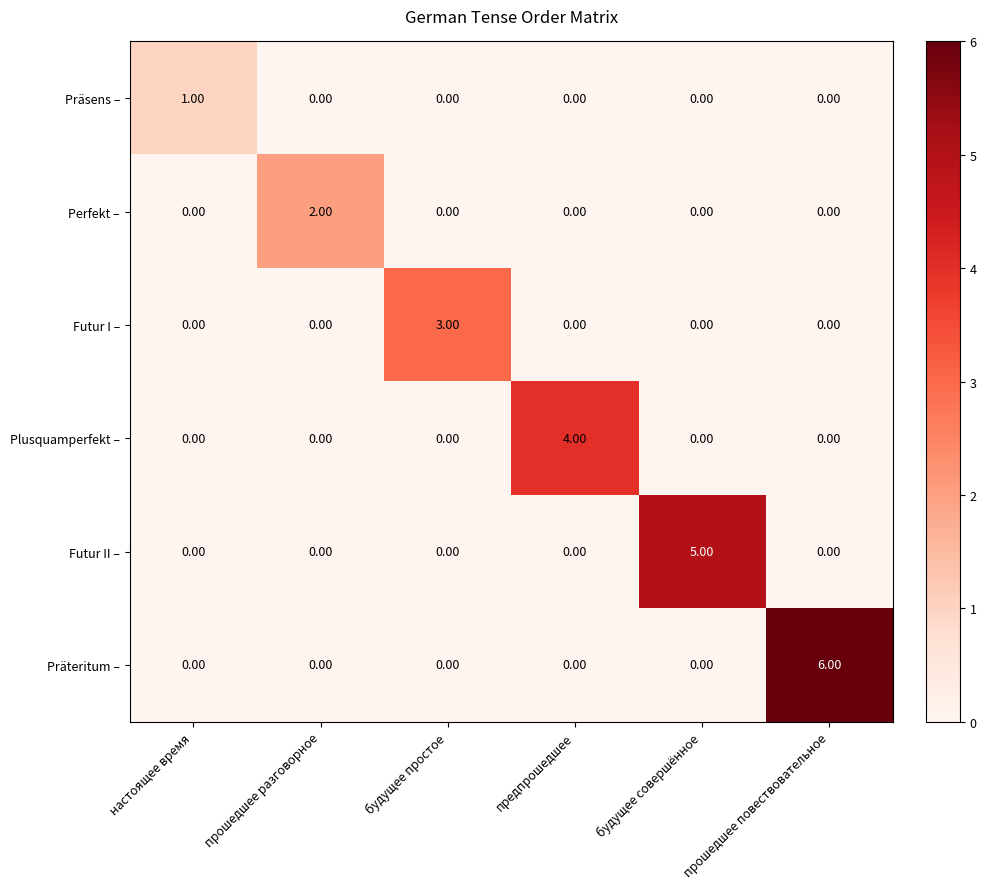

What is the spread (max minus min) of values at будущее совершённое?

5